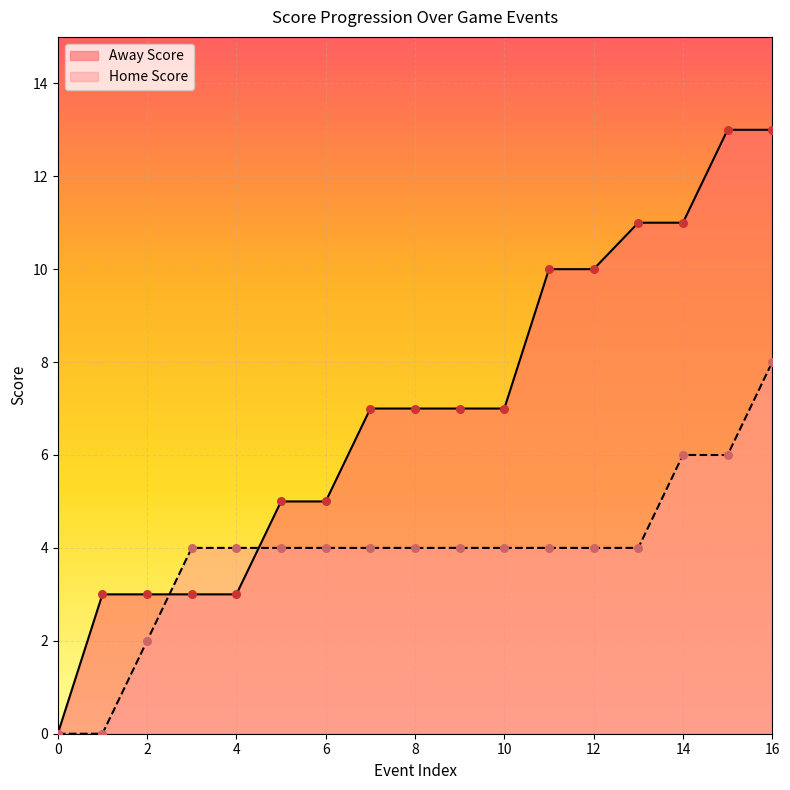

Which series contains the highest Y value?

Away Score